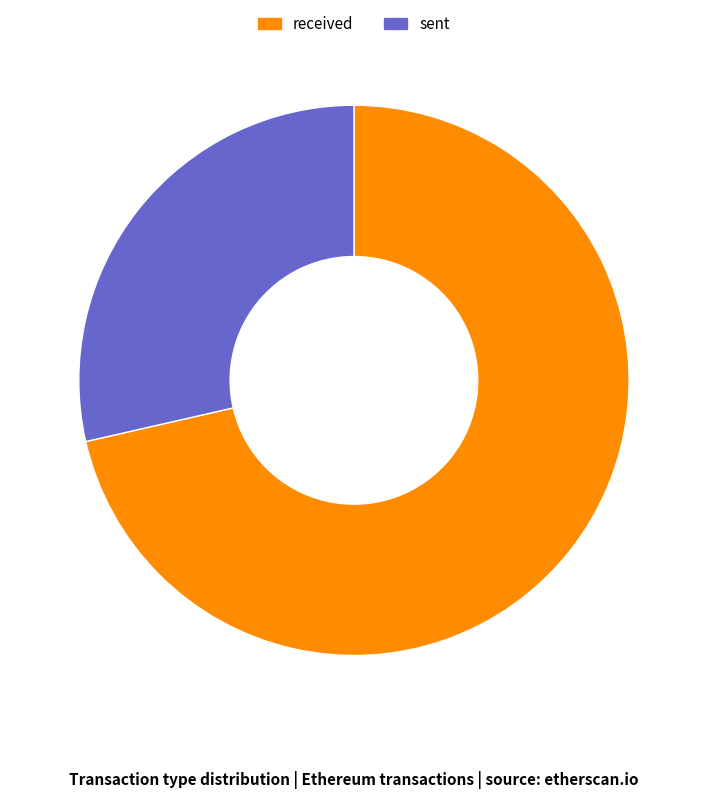

Is sent the majority of the pie?

No